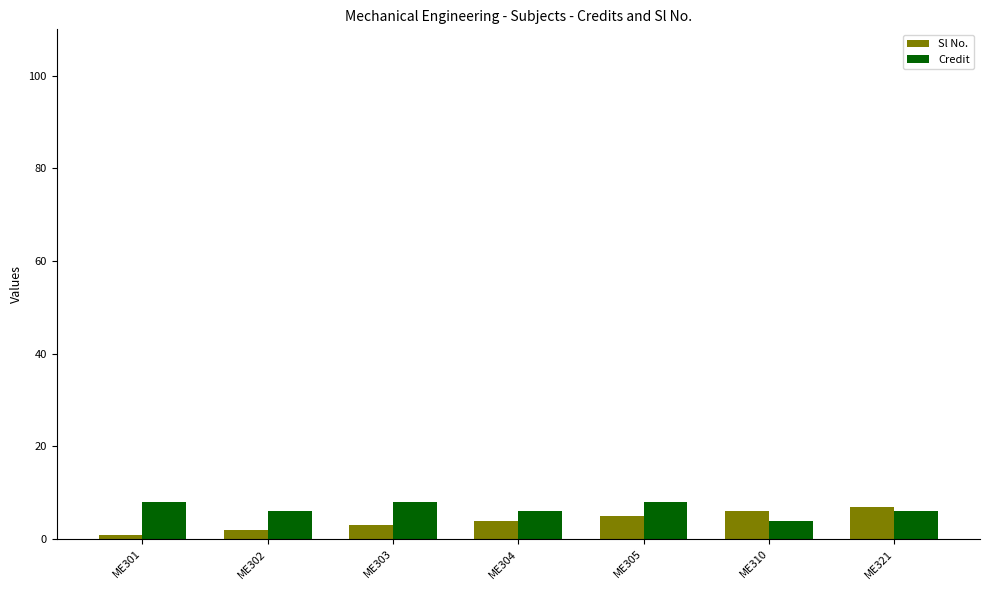

What is the maximum value shown in the chart?

8